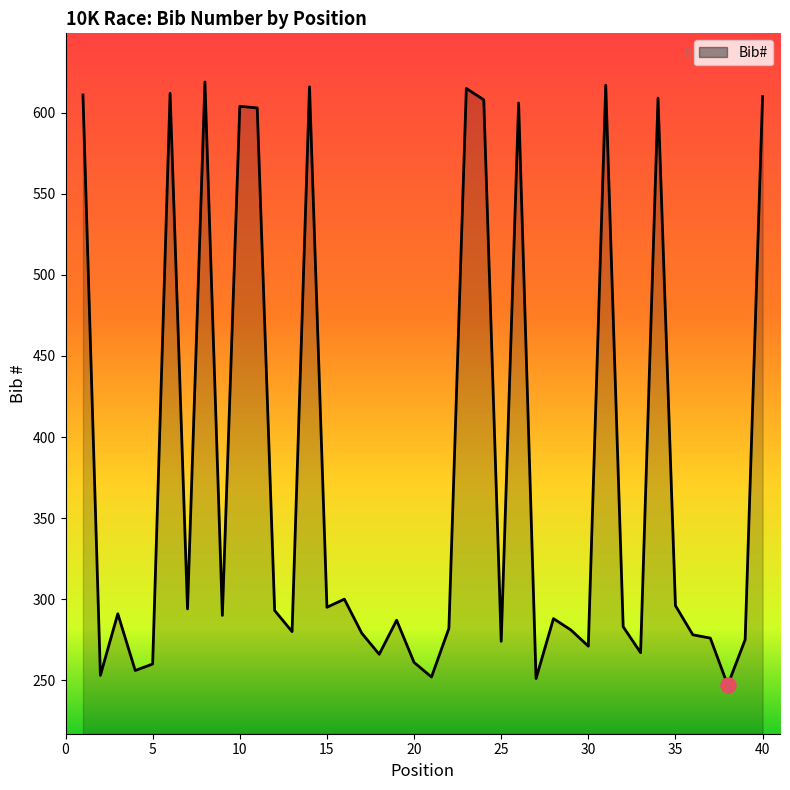

What is the minimum value shown in the chart?

247